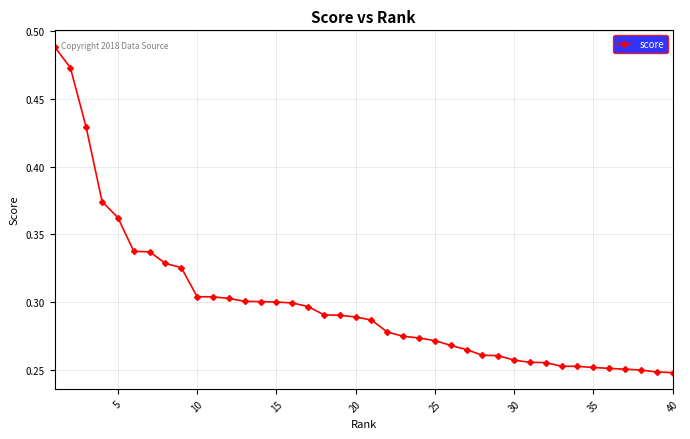

What is the sum of all values?

11.9